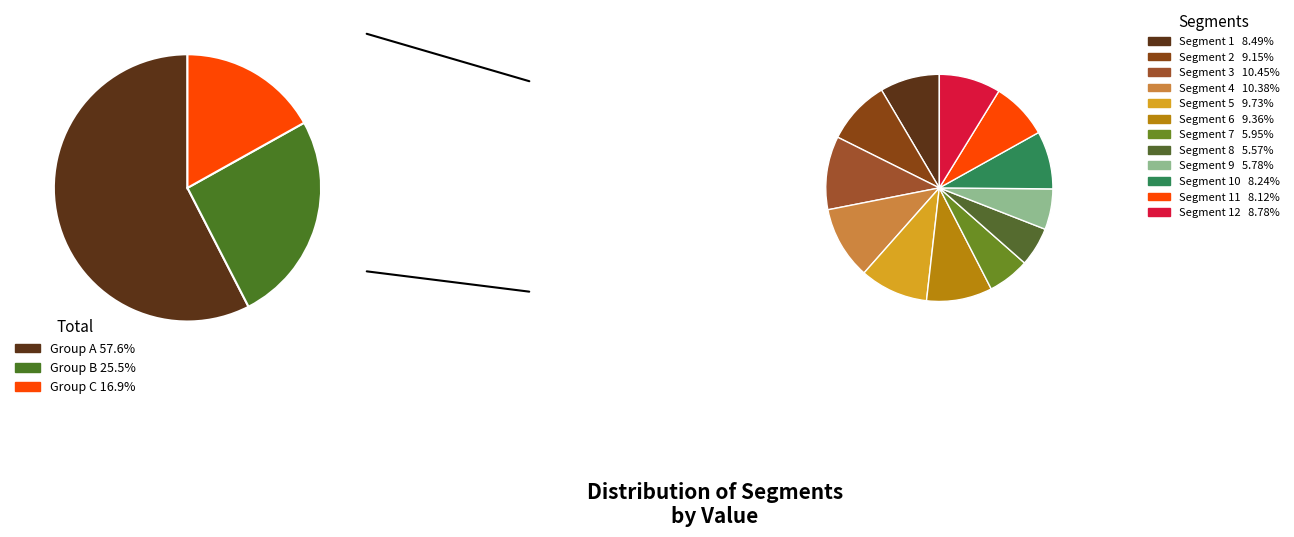

To the nearest percent, what is the average slice percentage?

8%